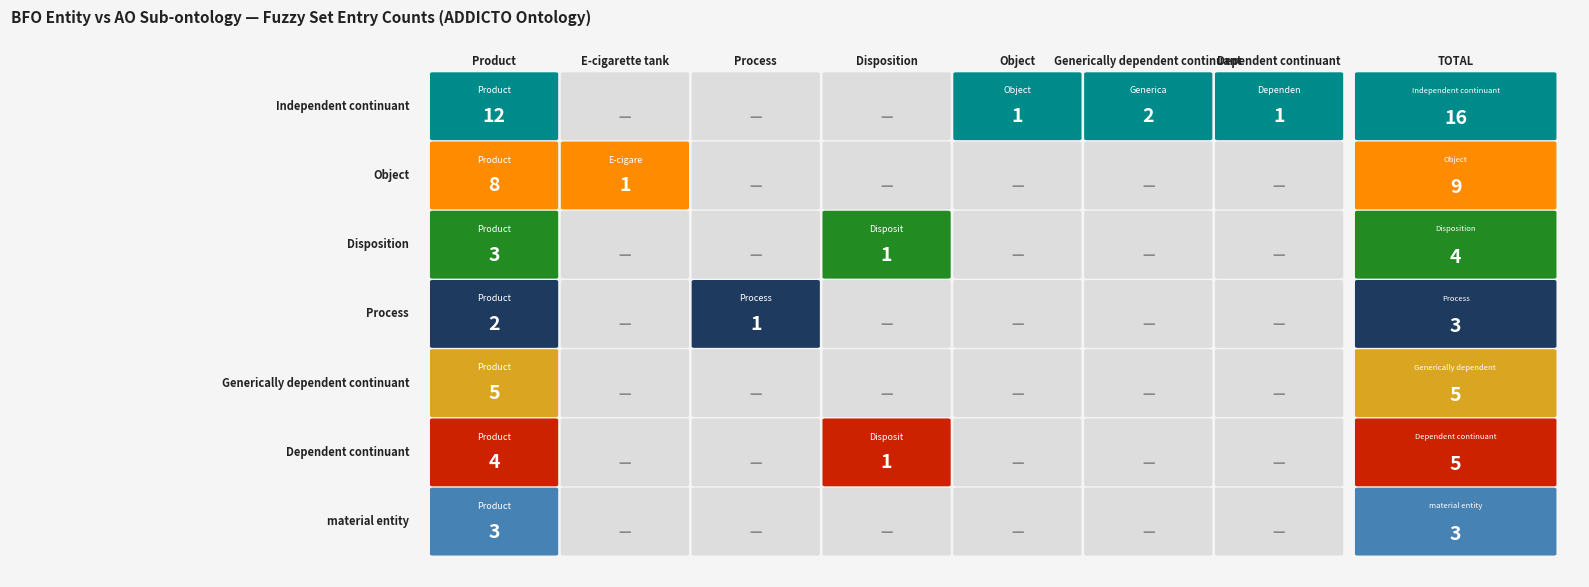

Is it true that Independent continuant equals 0 at E-cigarette tank?

True